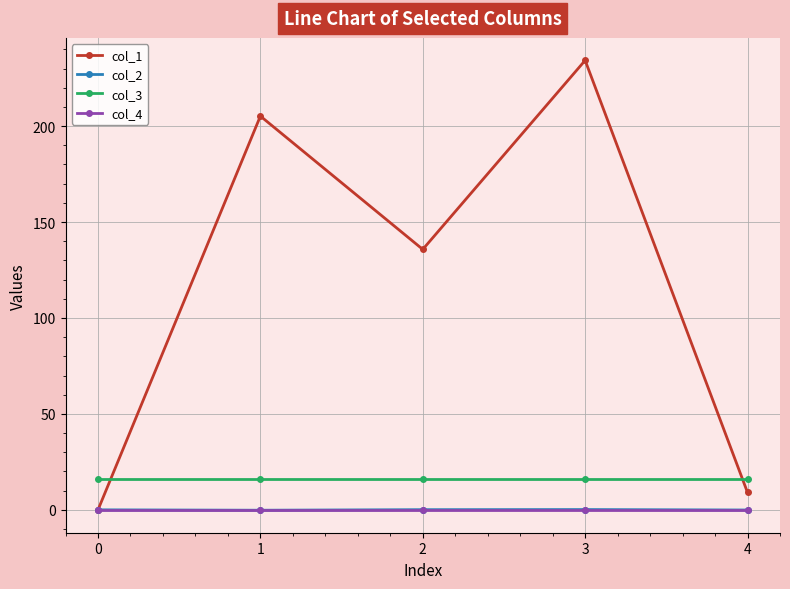

What are all the series names shown in the legend?

col_1, col_2, col_3, col_4